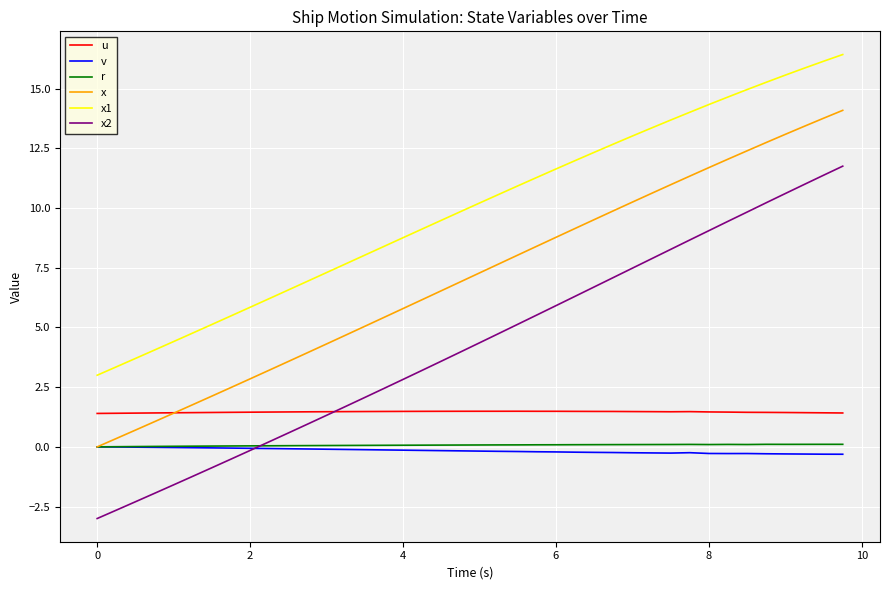

Which series has the largest total across all categories?

x1